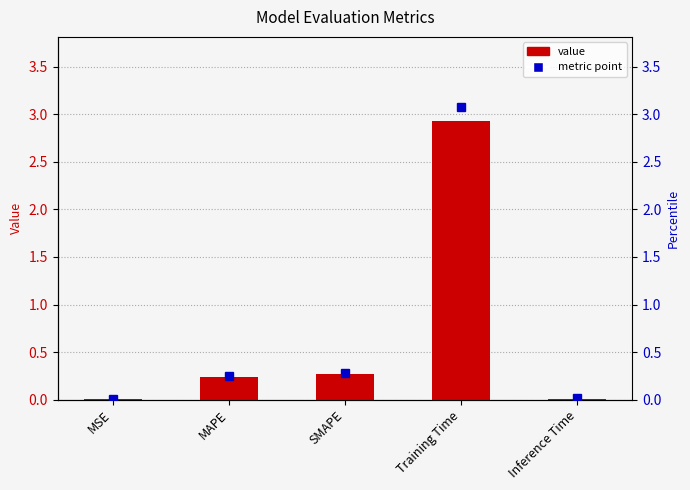

The value at MSE is 0.0. True or false?

True